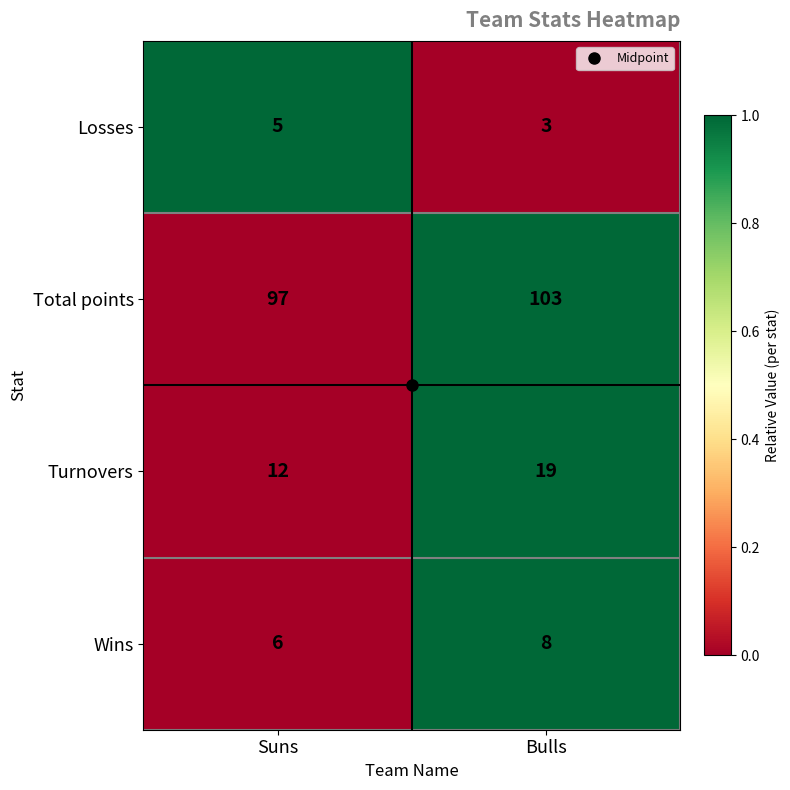

What is the approximate value of Turnovers at Bulls?

19